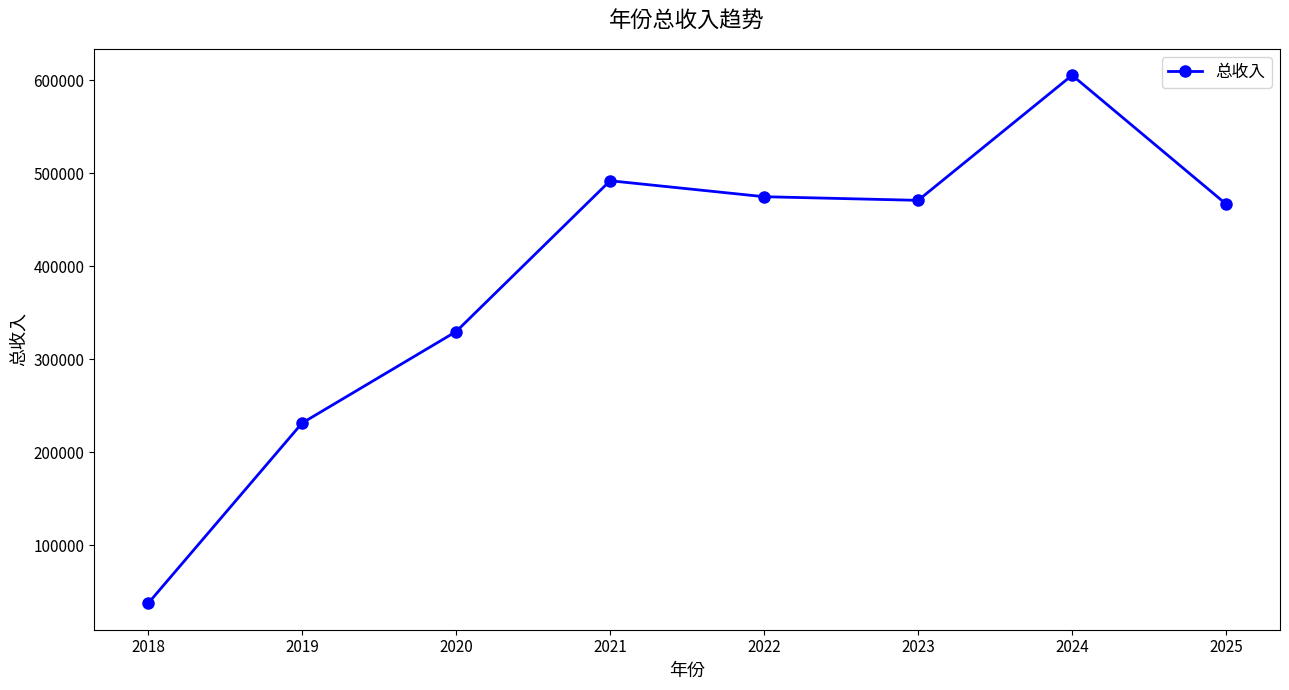

Reading left to right, transcribe all the data shown in this chart.

37577.8	231494.3	329854.9	492025.5	474854.7	470940.7	605487.0	466940.1